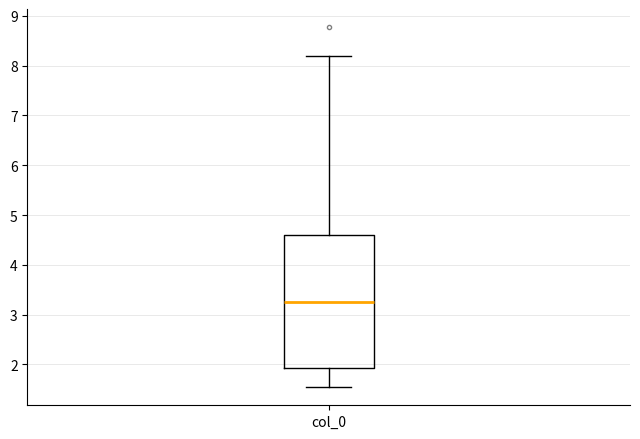

Where does the lower whisker of the box for col_0 end on the y-axis? The values are not printed on the chart, so give them approximately, as read against the axis.

1.5